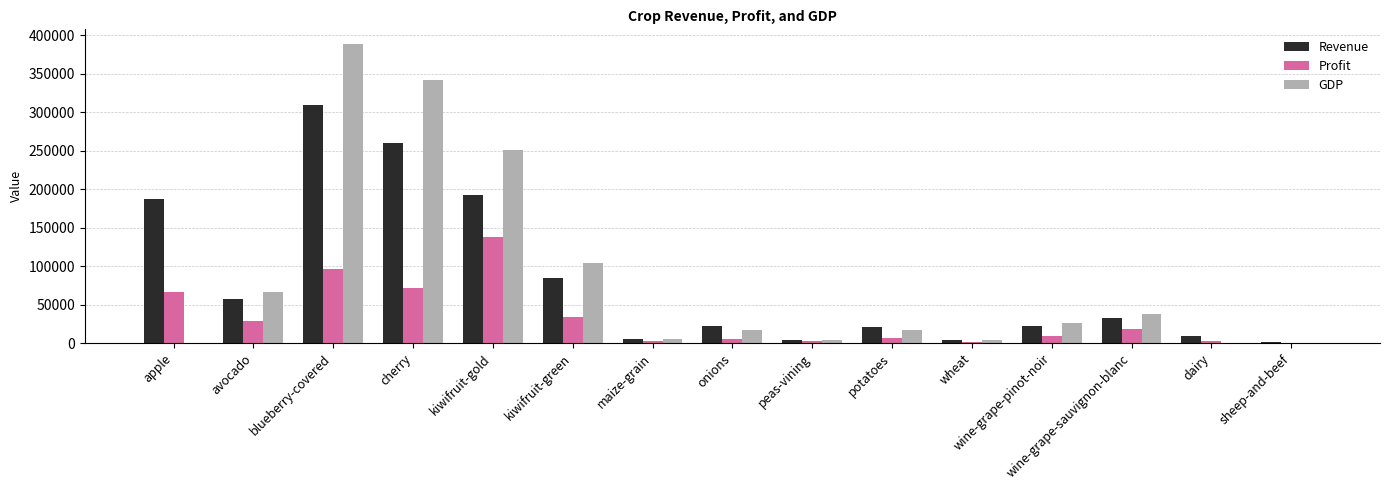

Are the bars grouped side by side (vs. stacked)?

Yes